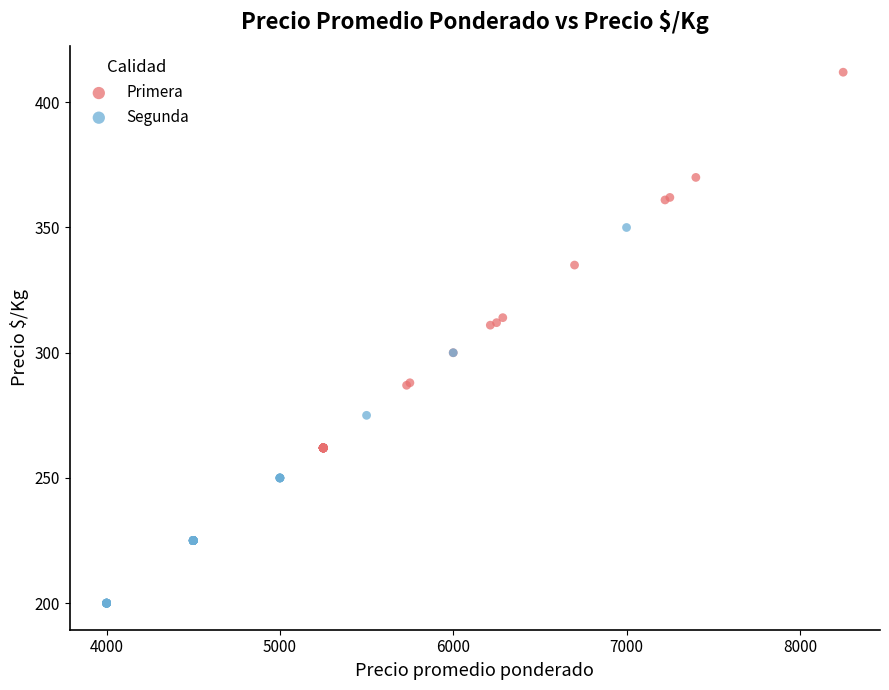

Which series reaches the maximum Y coordinate?

Primera